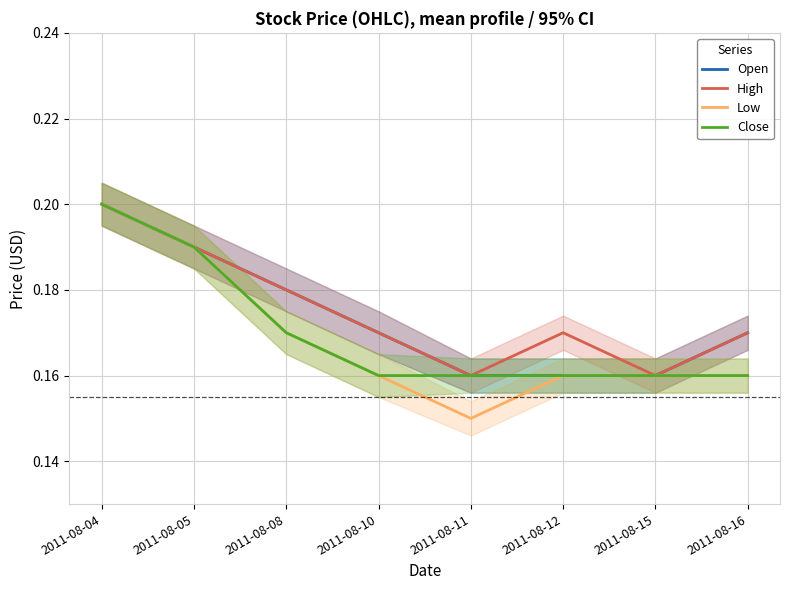

Which series has the widest spread of values?

Low